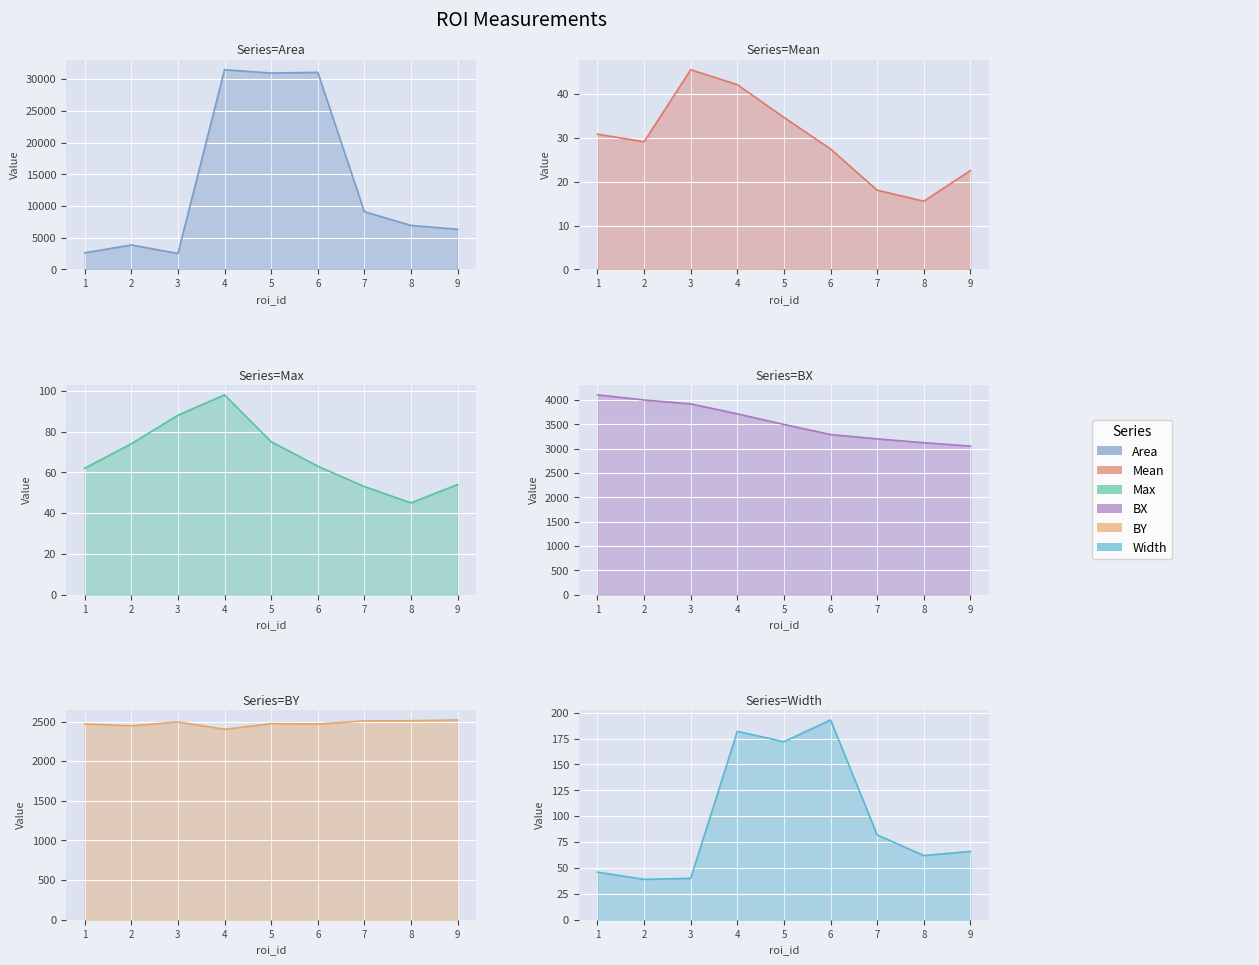

What are all the series names shown in the legend?

Area, Mean, Max, BX, BY, Width